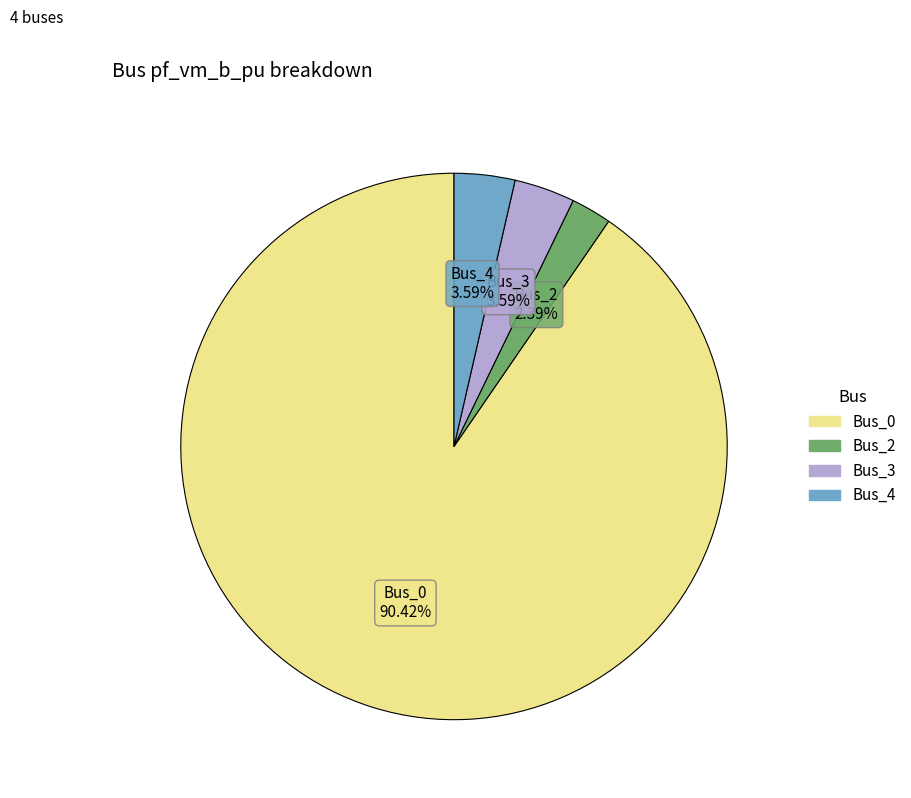

Is there any slice that represents more than half of the pie?

Yes